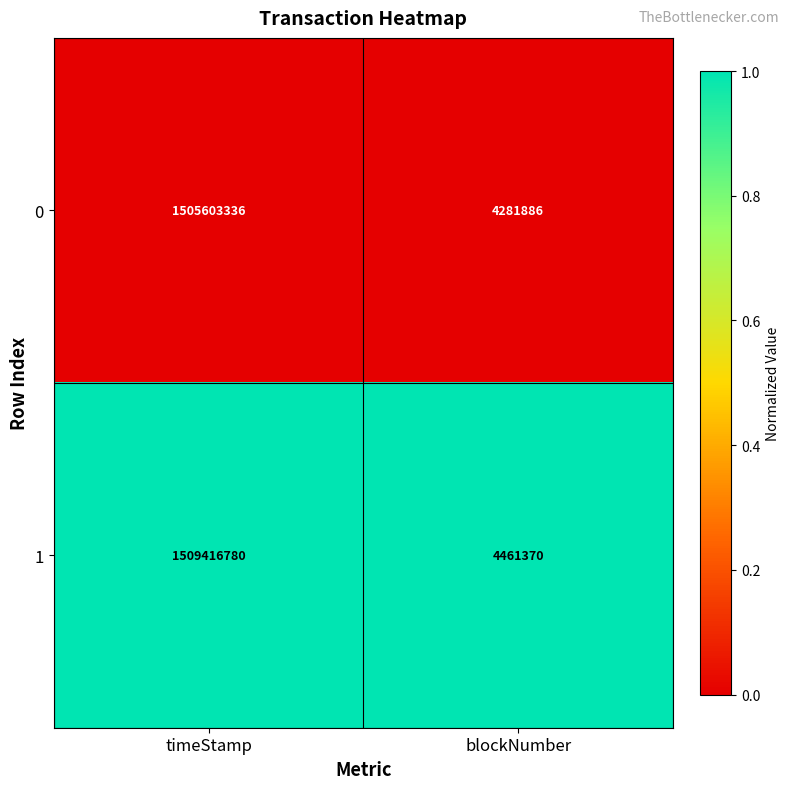

Which series has the widest spread of values?

1